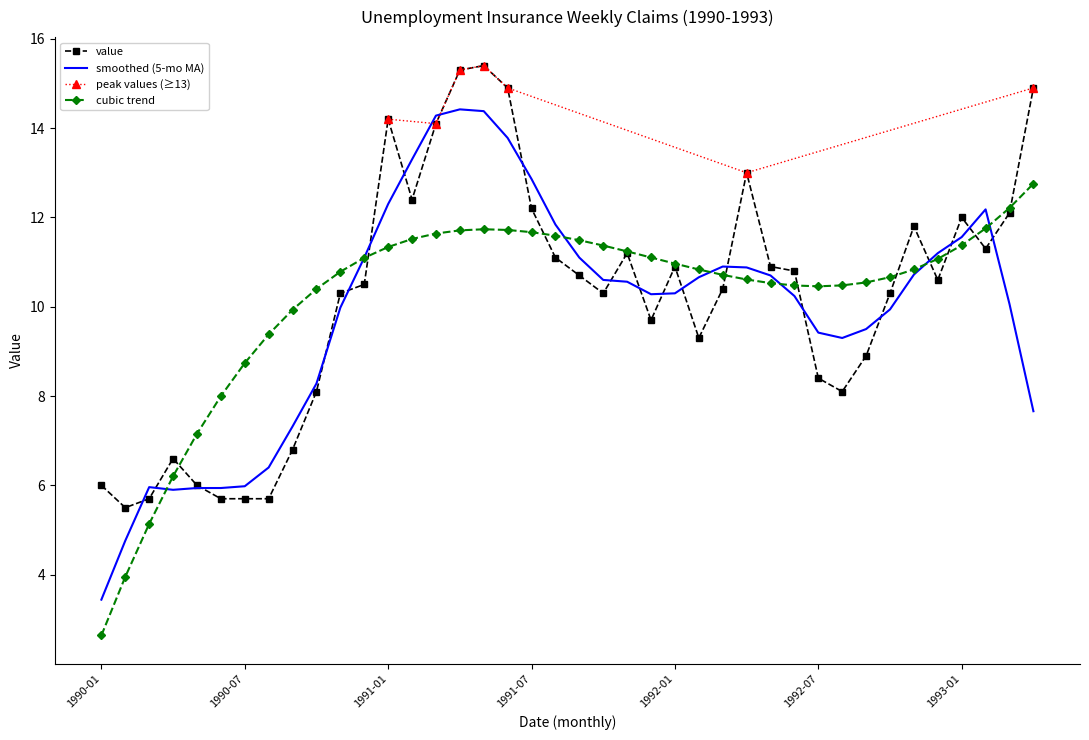

What is the sum of all values?

407.8